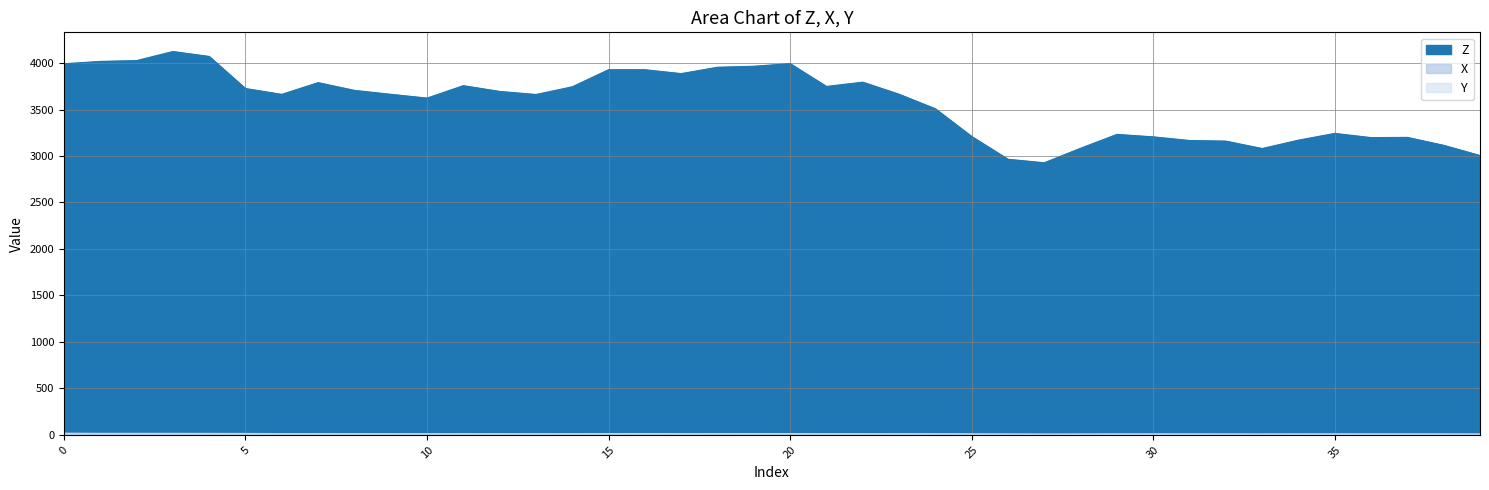

How many lines are shown in the chart?

3